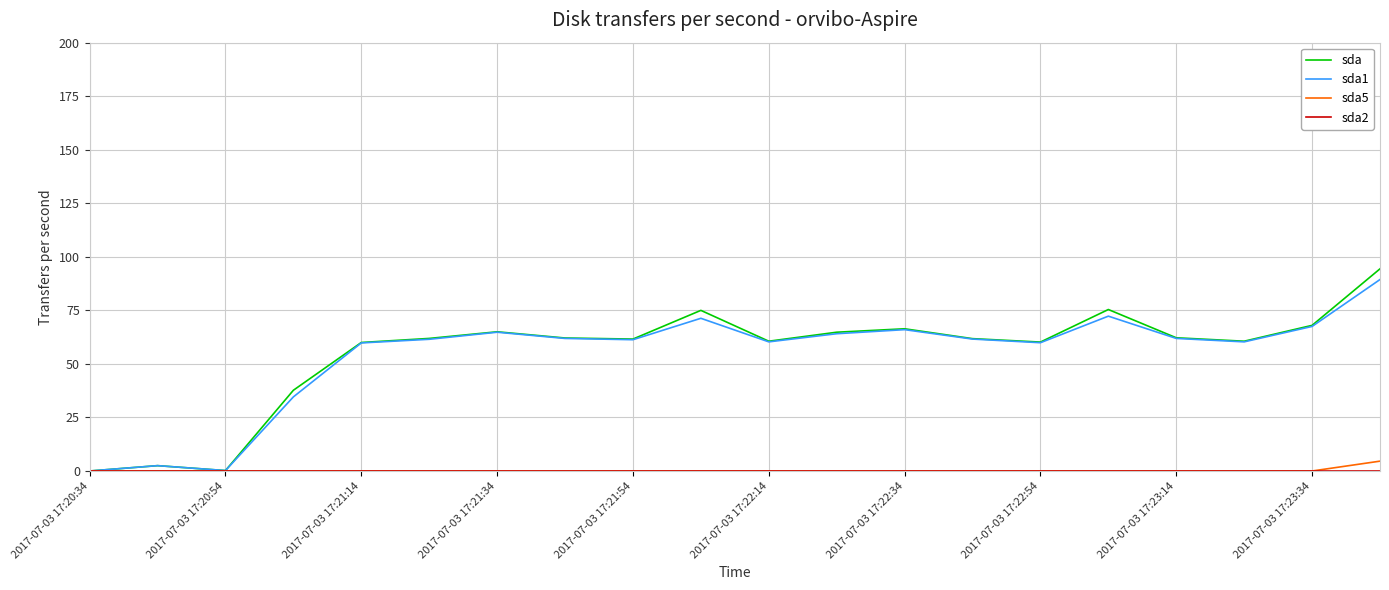

Which series has the largest range (max minus min)?

sda